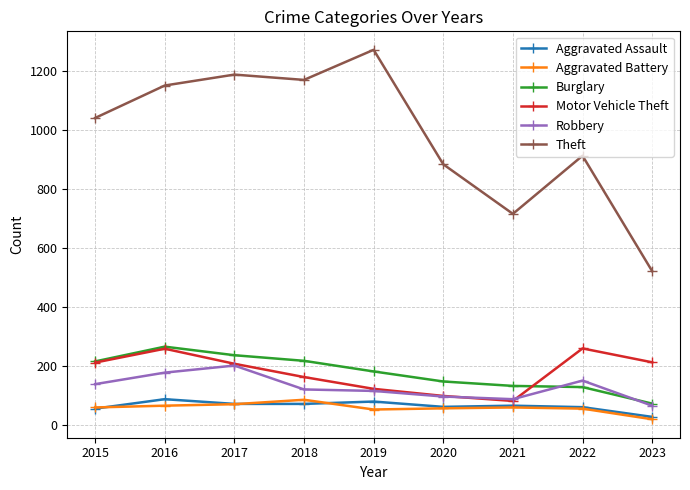

True or false: Theft and Aggravated Battery intersect in this chart.

False